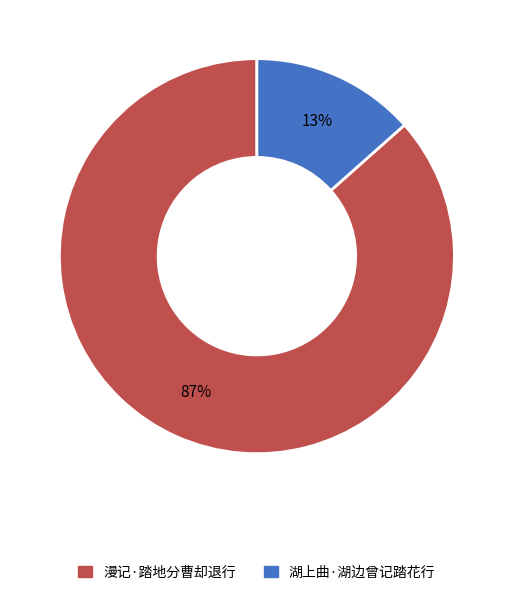

Which category has the biggest portion of the pie?

漫记·踏地分曹却退行